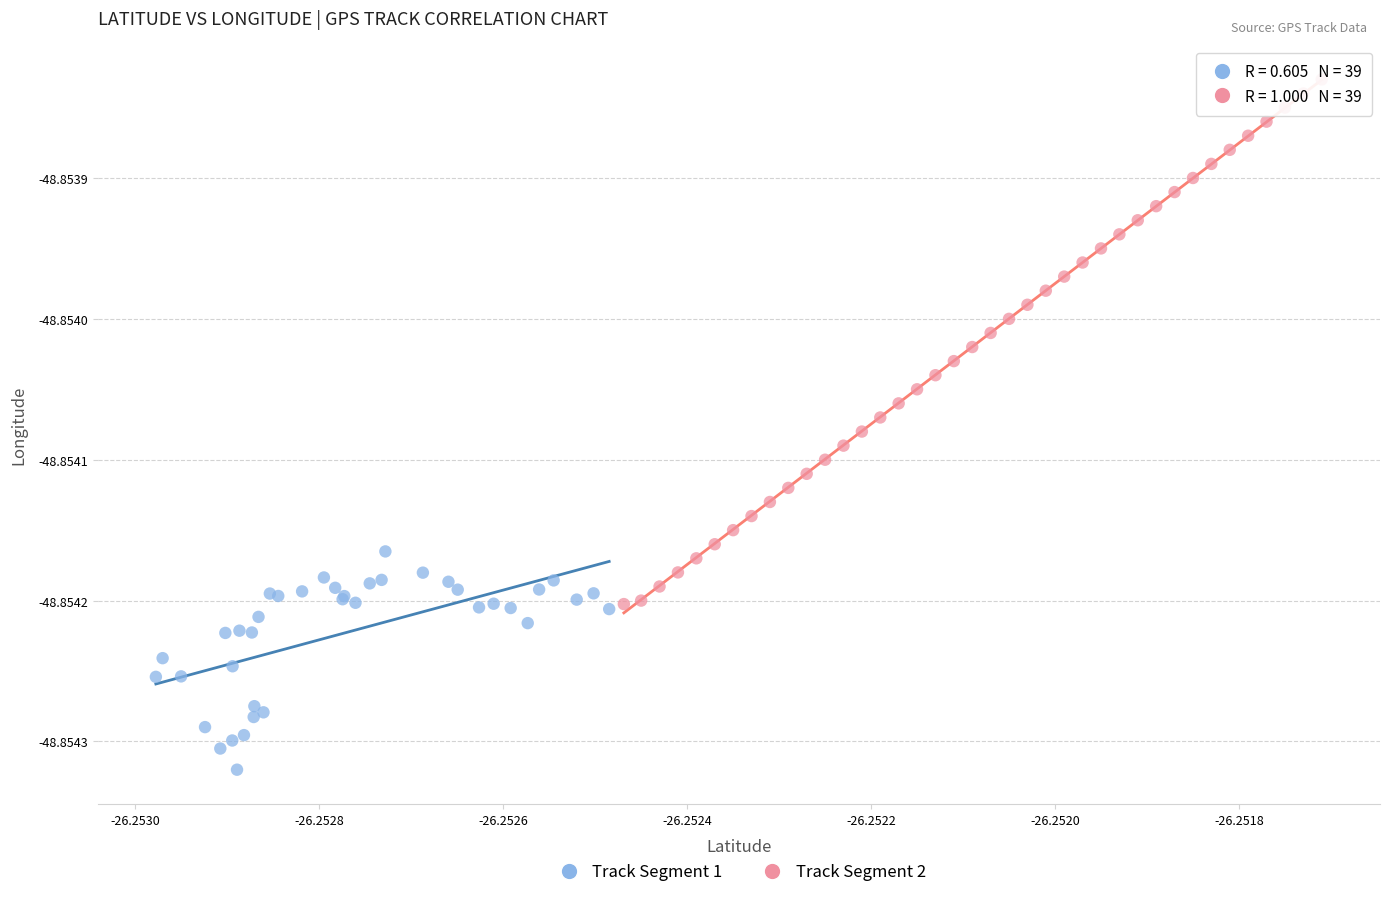

Which series has the widest spread of Y values?

Track Segment 2